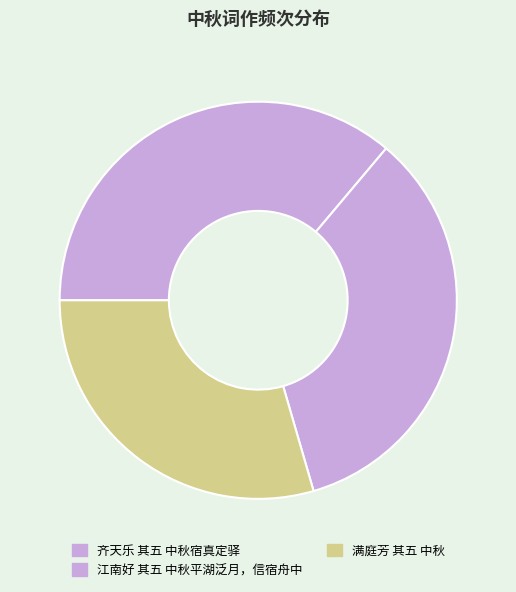

How many segments does this pie chart have?

3